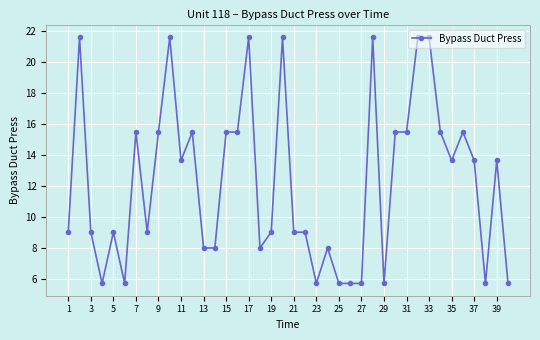

What is the value of the 10th point from the left?

21.6